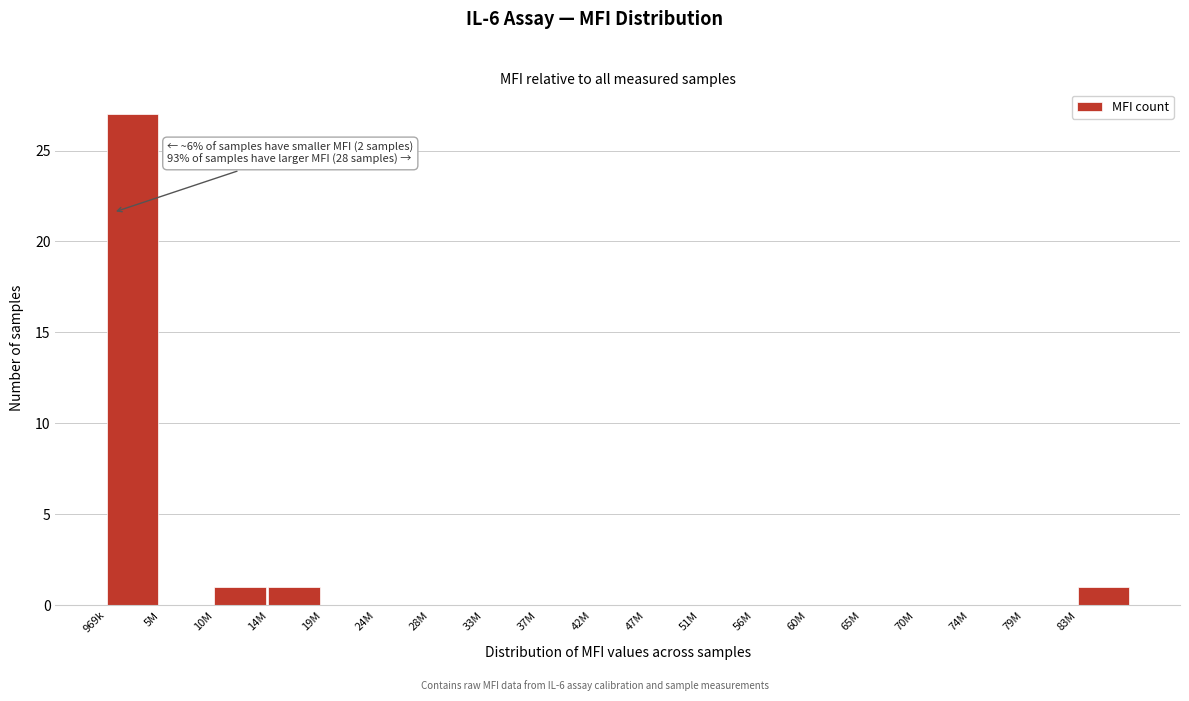

Reading left to right, list all the values displayed in this chart.

969k=27	5M=0	10M=1	14M=1	19M=0	24M=0	28M=0	33M=0	37M=0	42M=0	47M=0	51M=0	56M=0	60M=0	65M=0	70M=0	74M=0	79M=0	83M=1